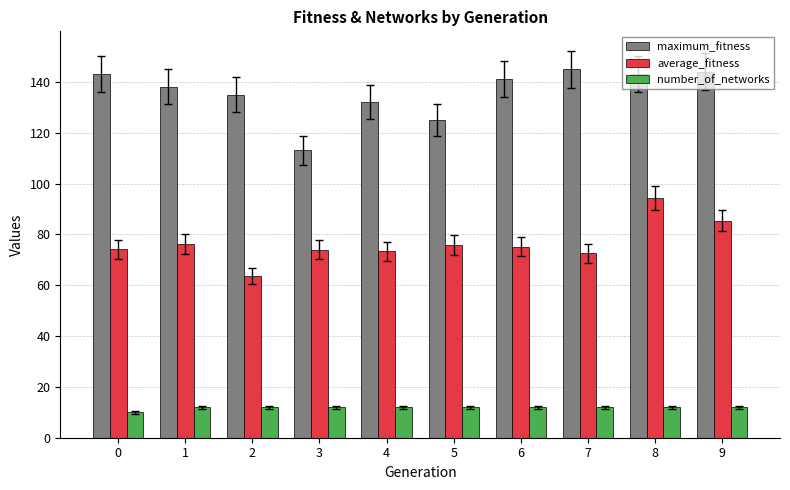

Rank the series by their maximum value, from highest to lowest.

maximum_fitness, average_fitness, number_of_networks